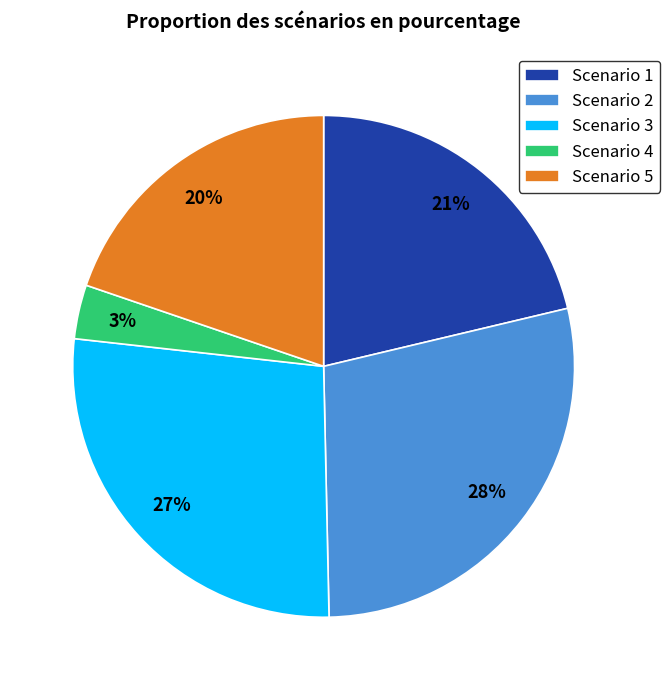

Count the number of slices in the pie.

5